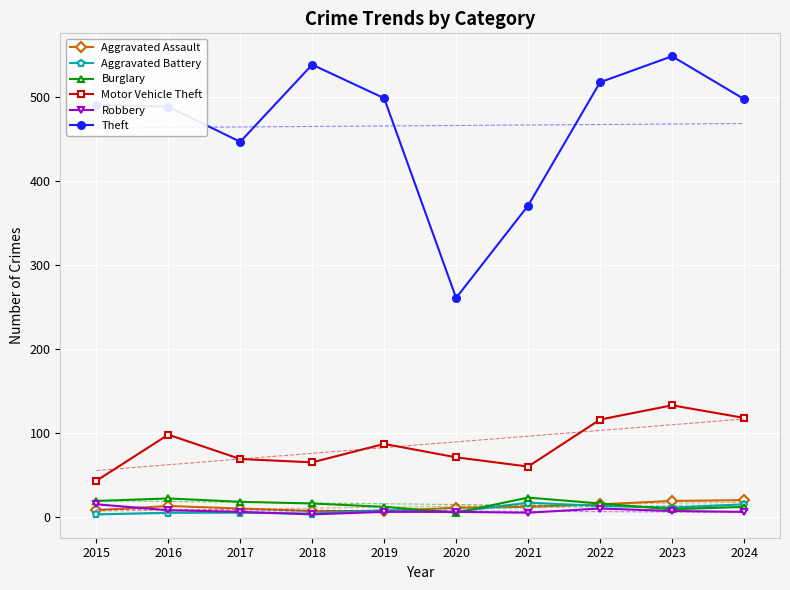

Count the number of data series in this chart.

6